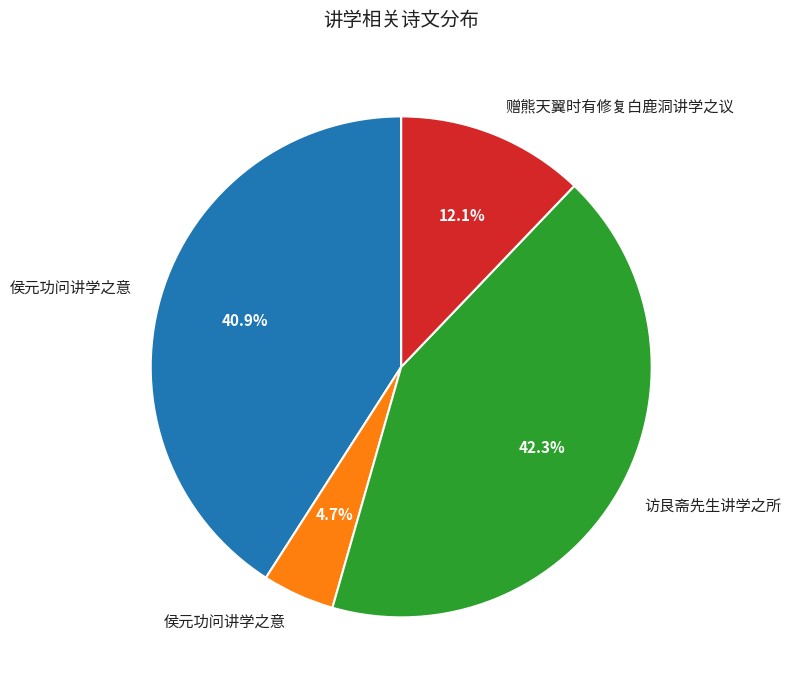

How many slices are in this pie chart?

4